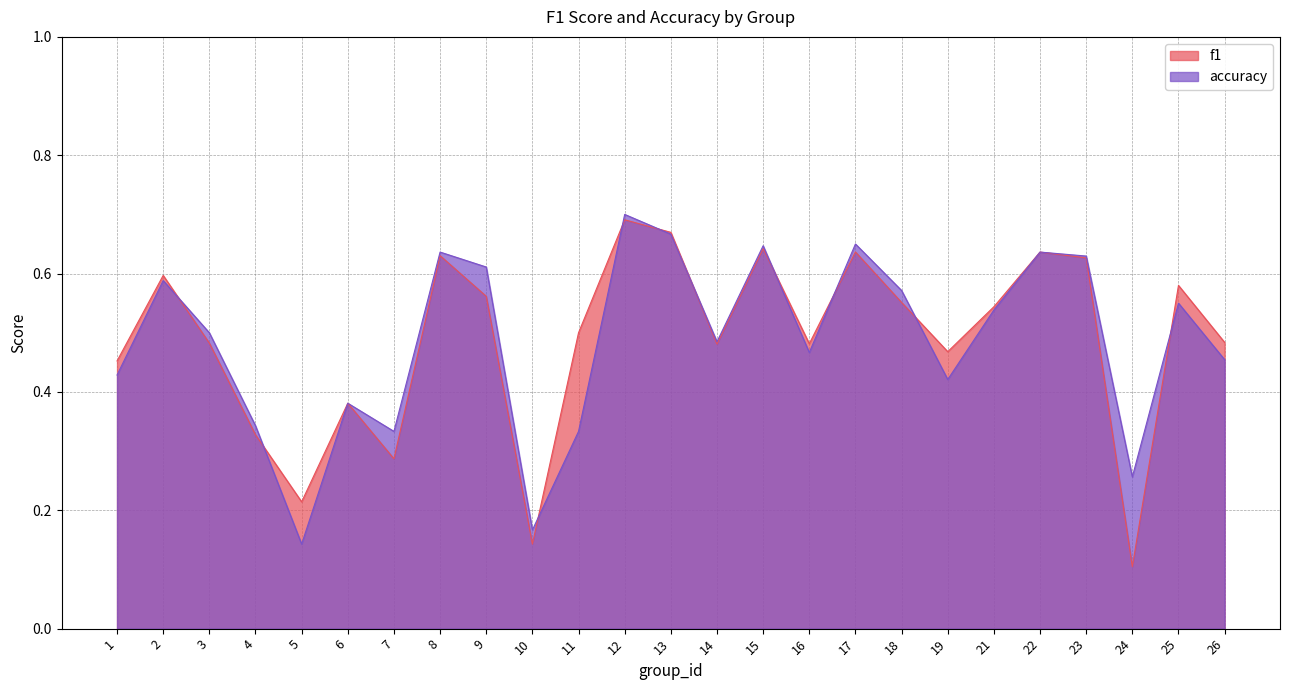

Between 9 and 10, which series saw the biggest shift?

accuracy